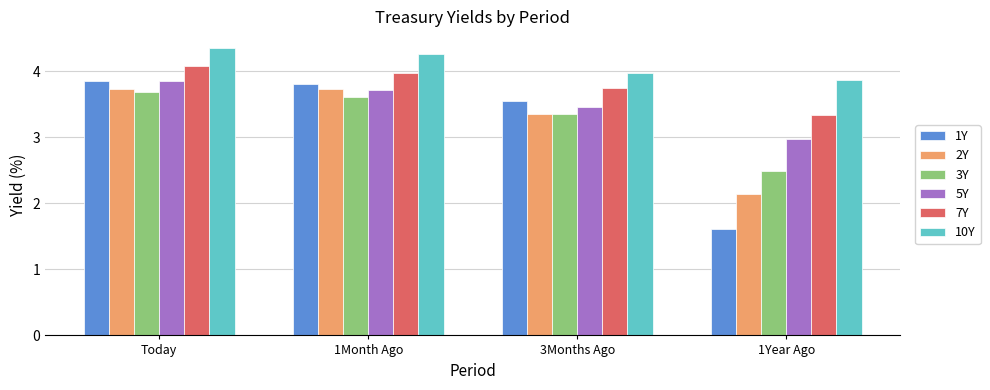

What is the smallest value displayed?

1.6